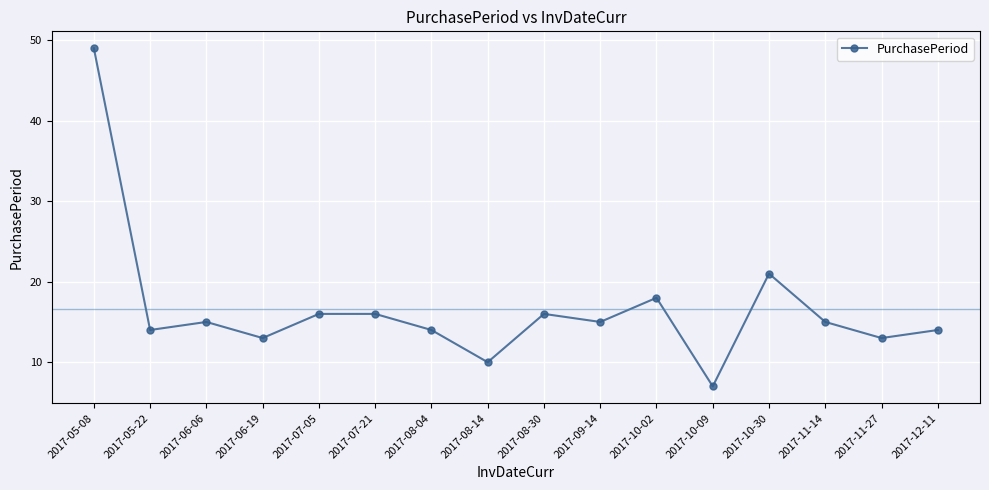

True or false: the data shows 19 at 2017-11-27.

False